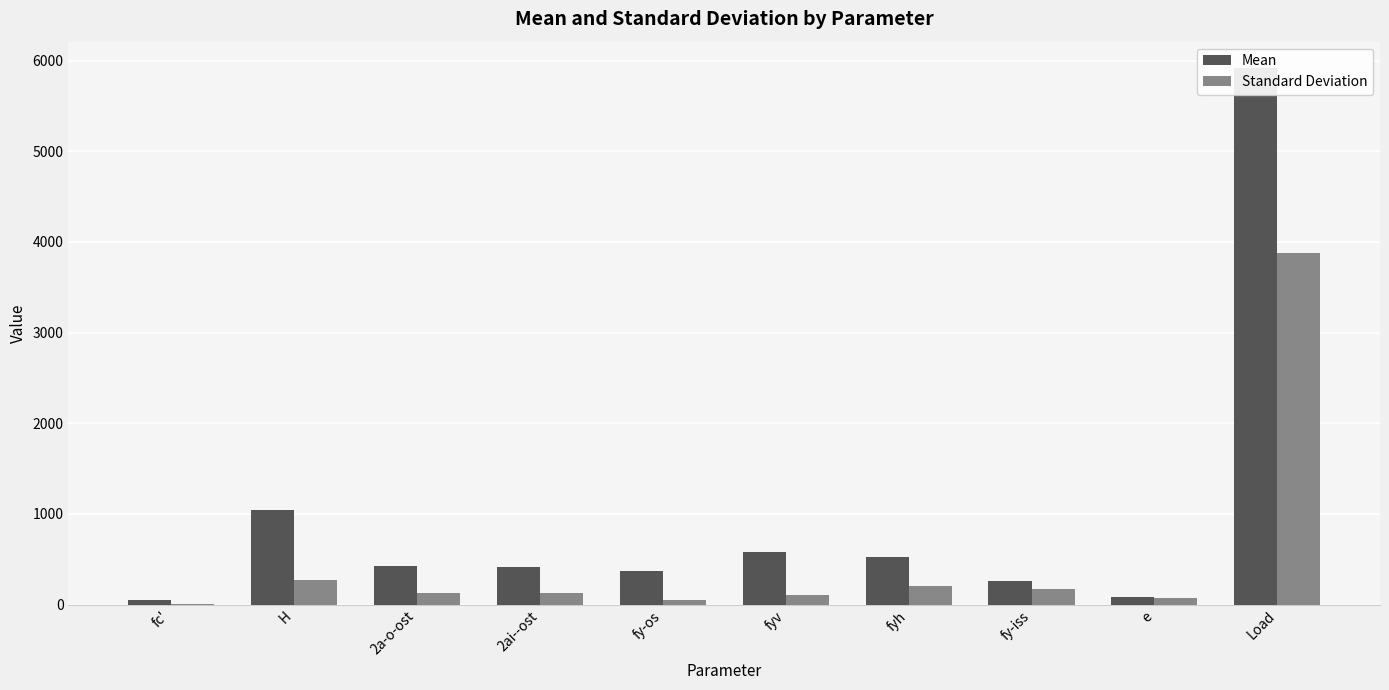

Is it true that Standard Deviation equals 202.4 at fyh?

True